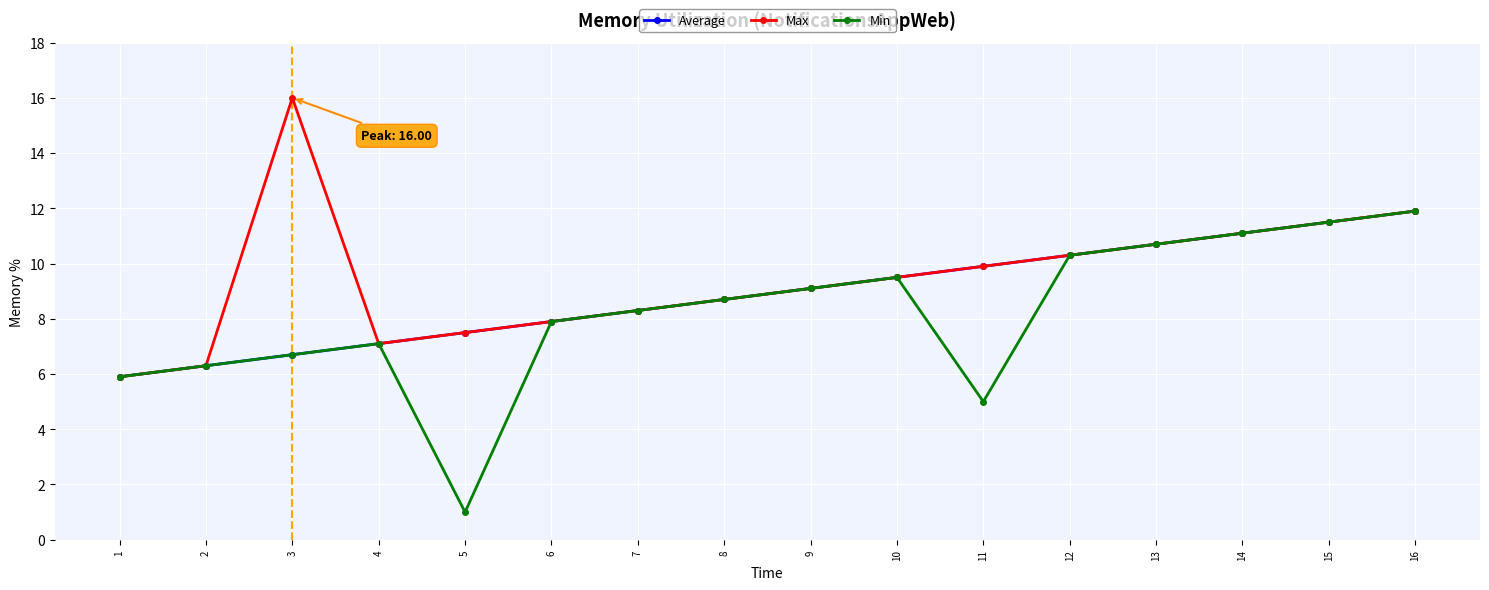

What is the difference between the maximum and minimum values in the Max series?

10.1